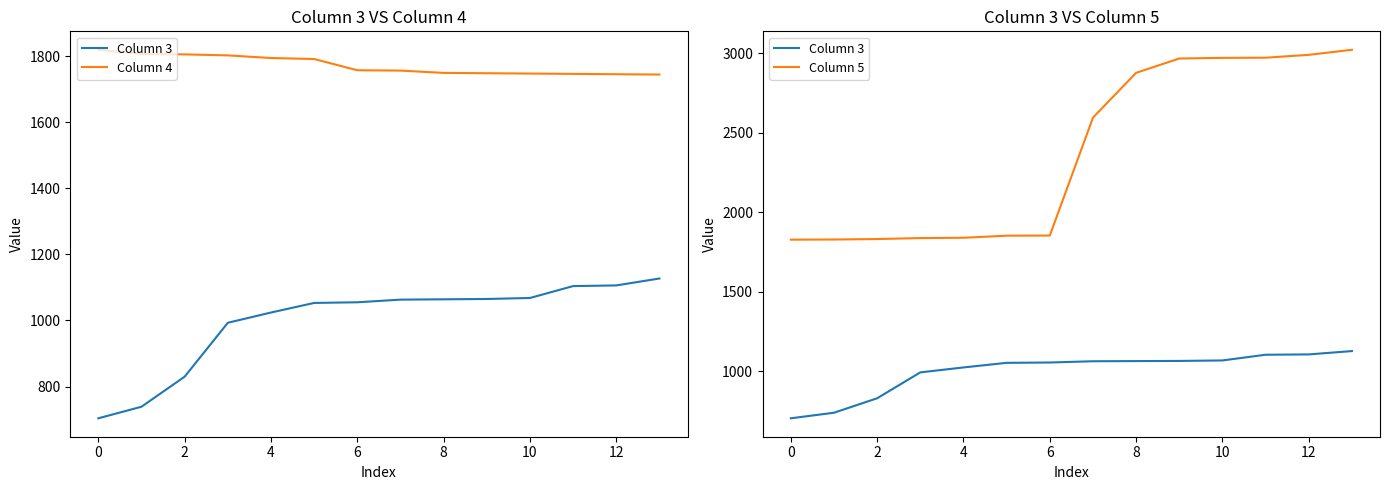

True or false: Column 5 has a value of 2991 at 12.

True